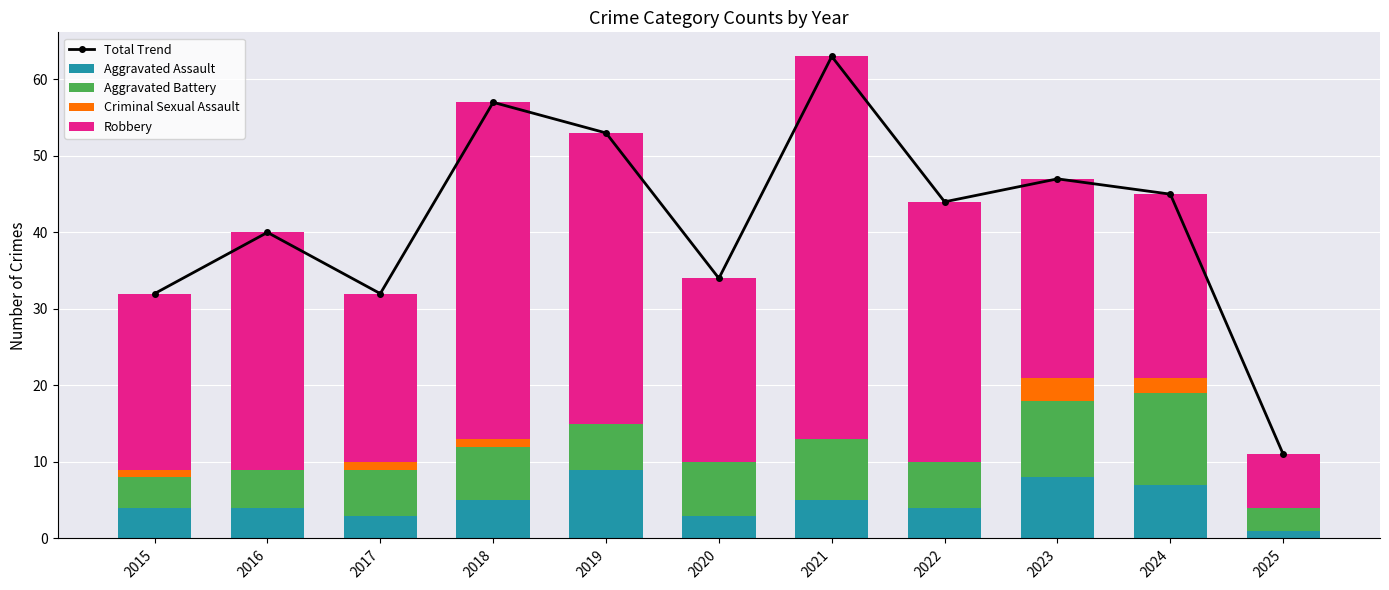

Count the number of categories in the chart.

11